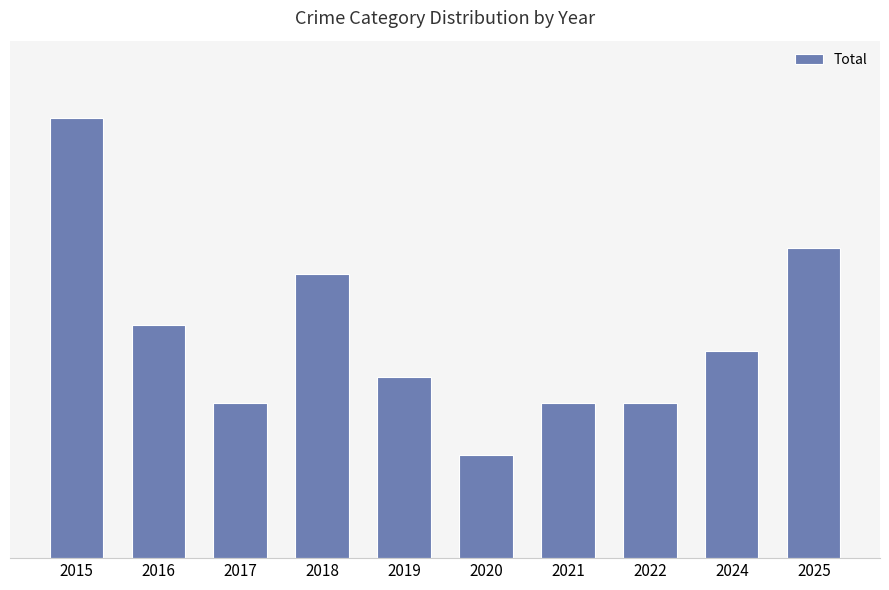

Rank the categories by value from lowest to highest.

2020, 2017, 2021, 2022, 2019, 2024, 2016, 2018, 2025, 2015